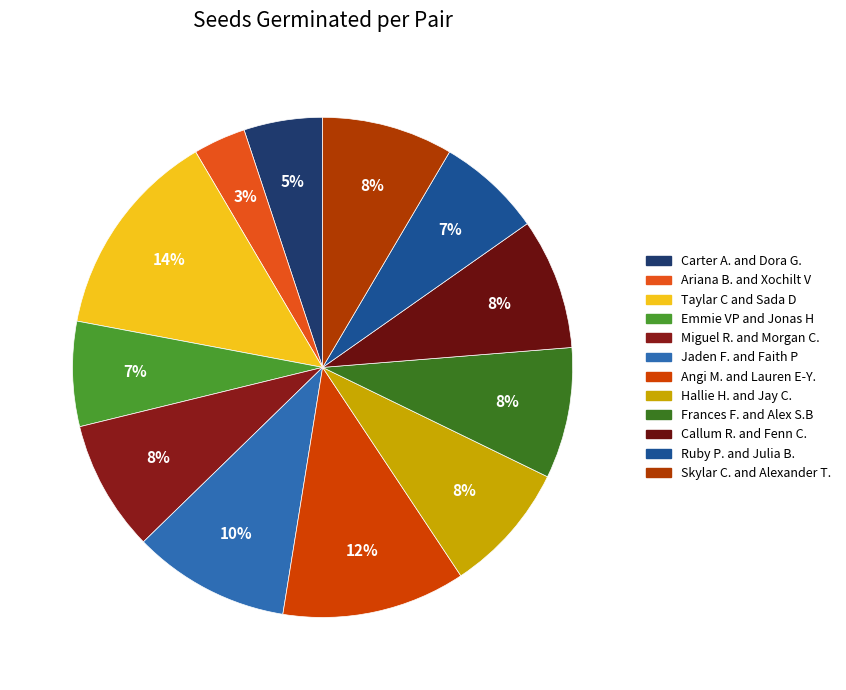

How many segments does this pie chart have?

12